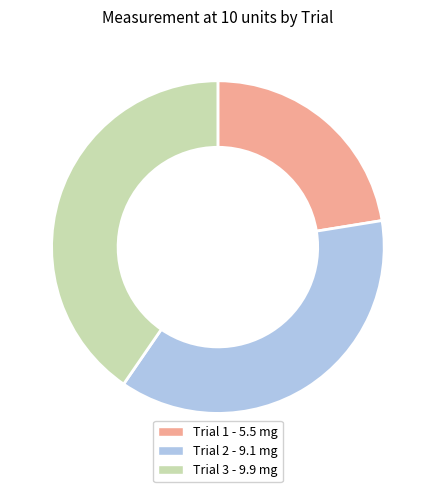

Between Trial 1 - 5.5 mg and Trial 3 - 9.9 mg, which is larger?

Trial 3 - 9.9 mg